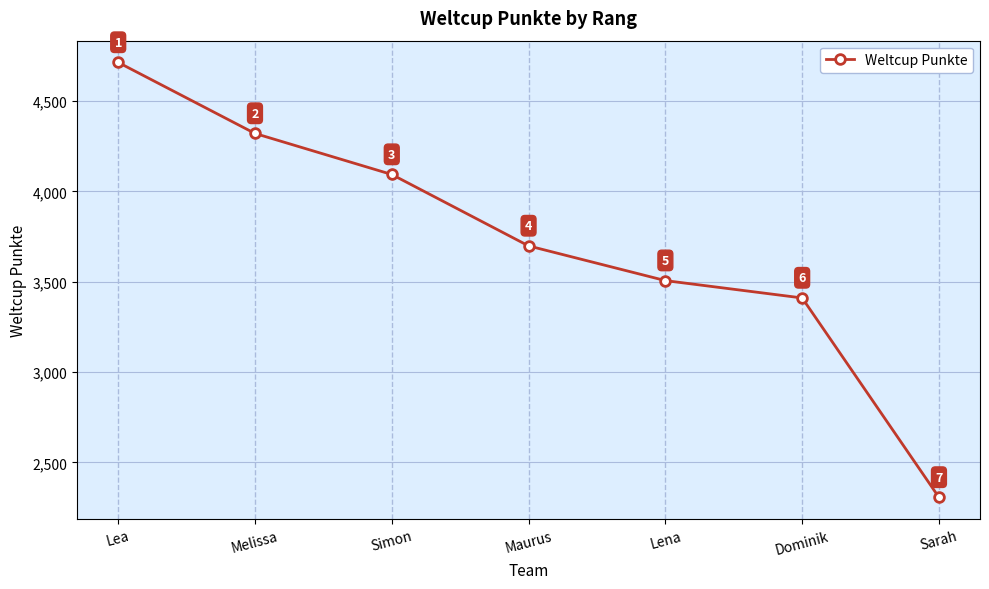

What is the smallest value displayed?

2307